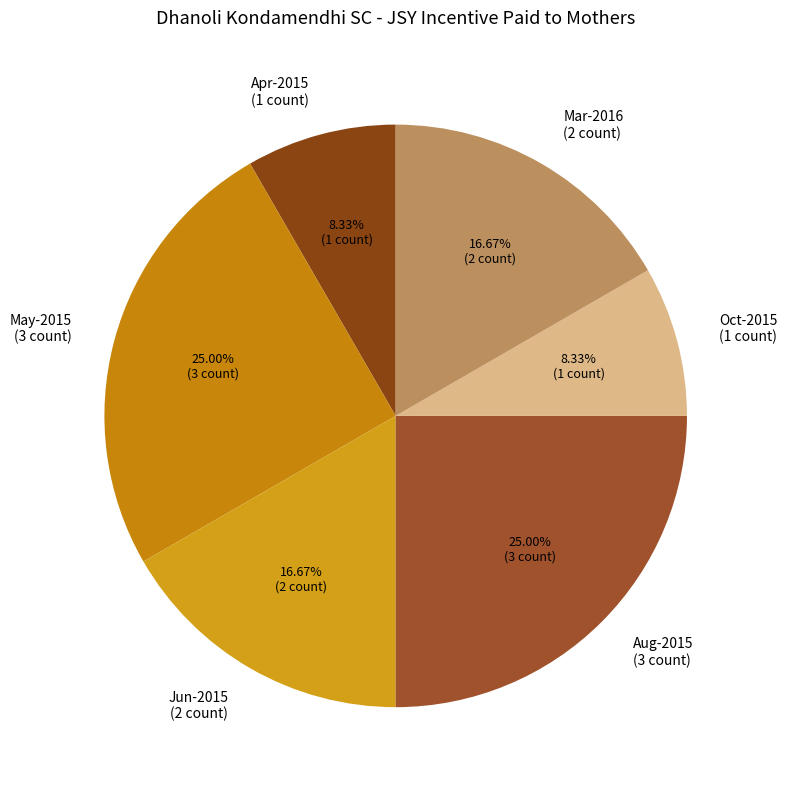

Which has a higher value, Aug-2015 (3 count) or Jun-2015 (2 count)?

Aug-2015 (3 count)